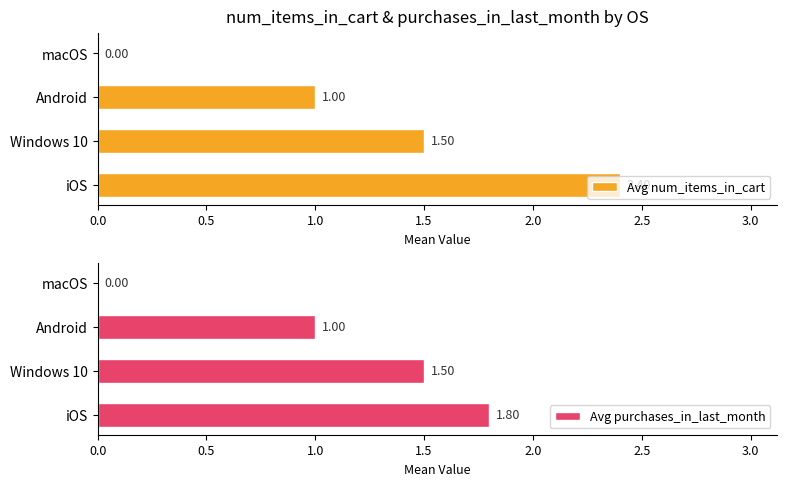

What is the value of the Avg purchases_in_last_month bar at the 3rd from the left?

1.0